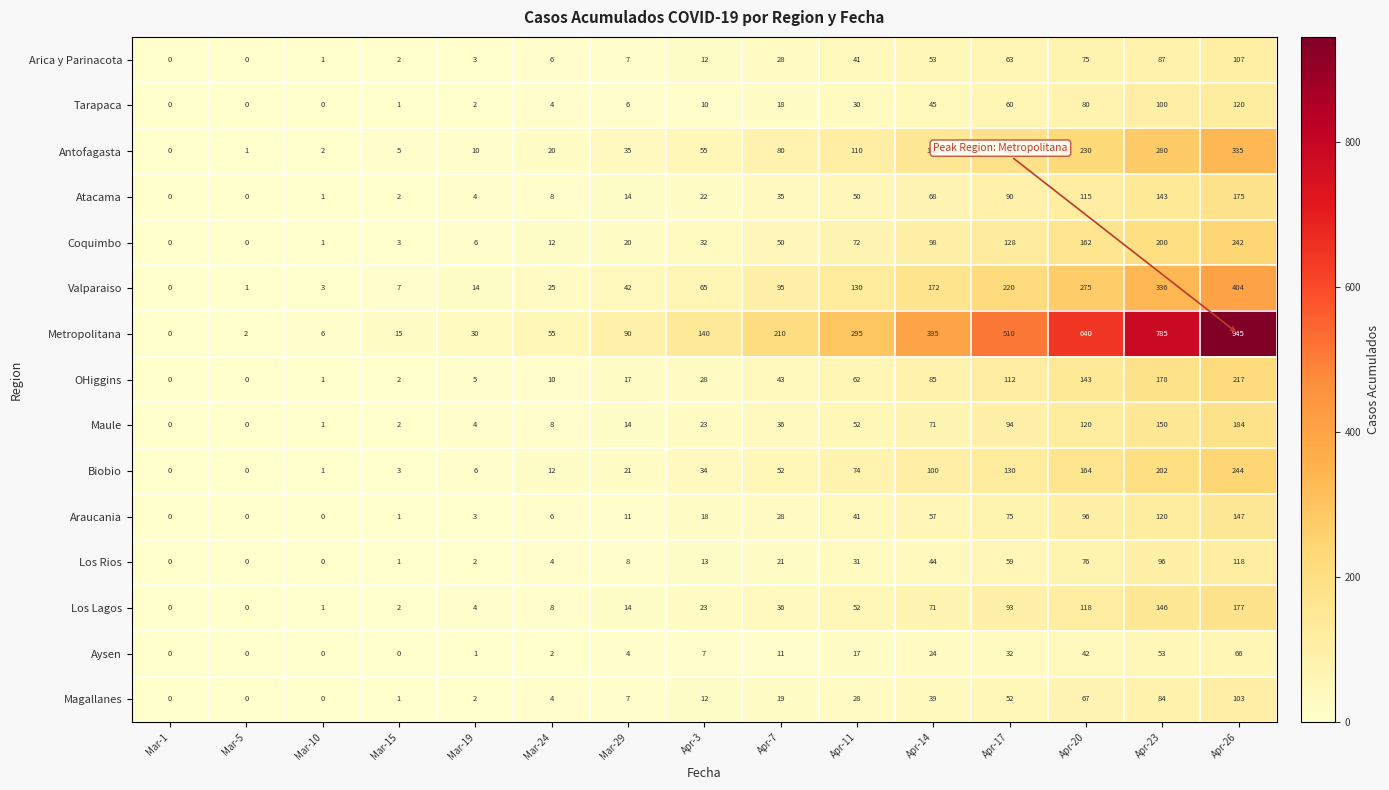

Where is Atacama nearest to the value 87?

Apr-17